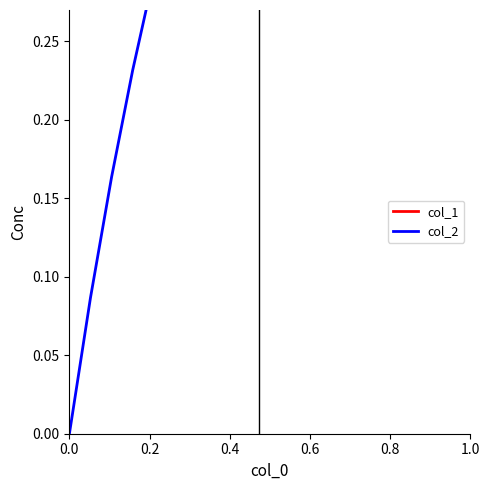

How many intersections are there between col_1 and col_2?

1